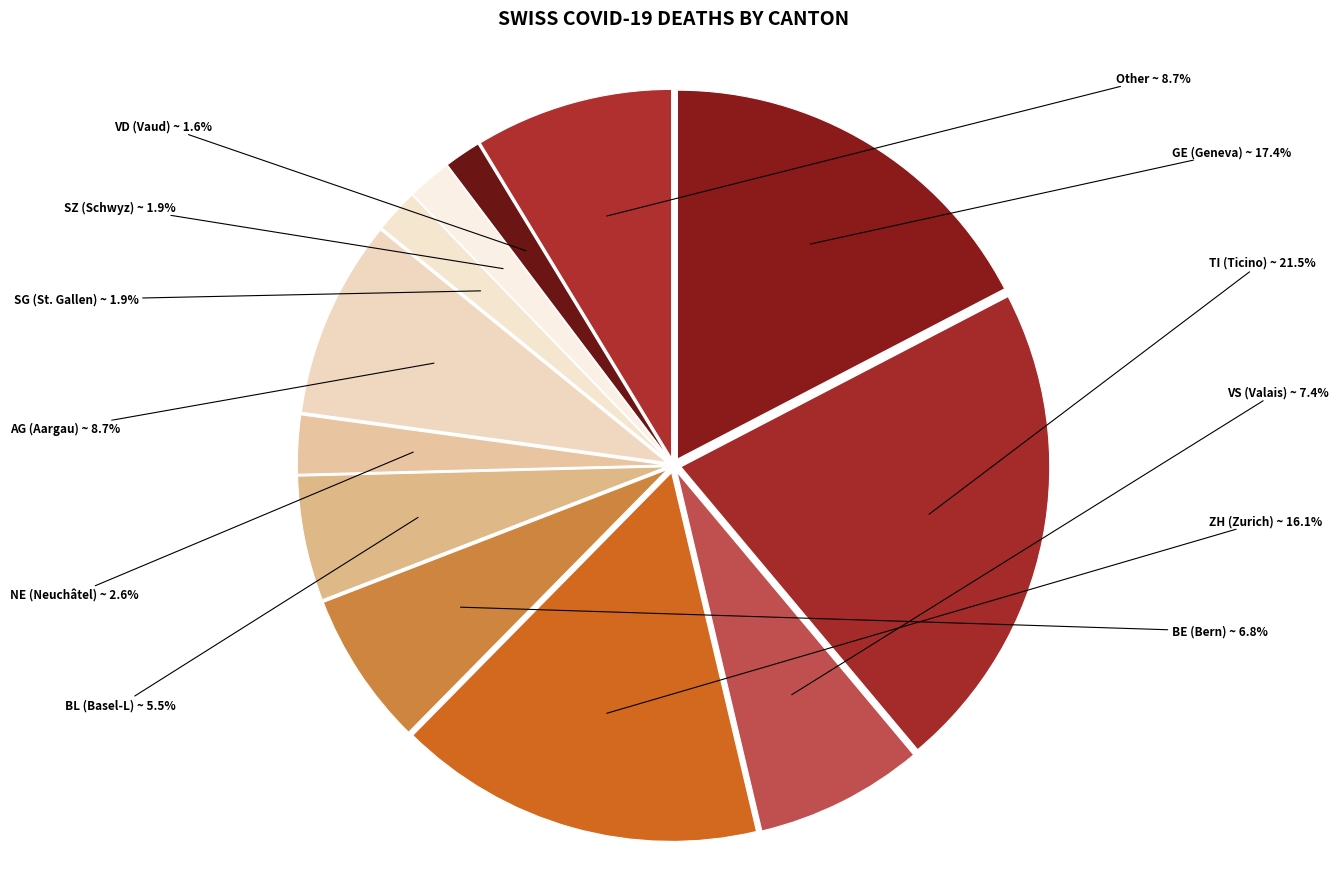

What is the largest slice in the pie chart?

TI